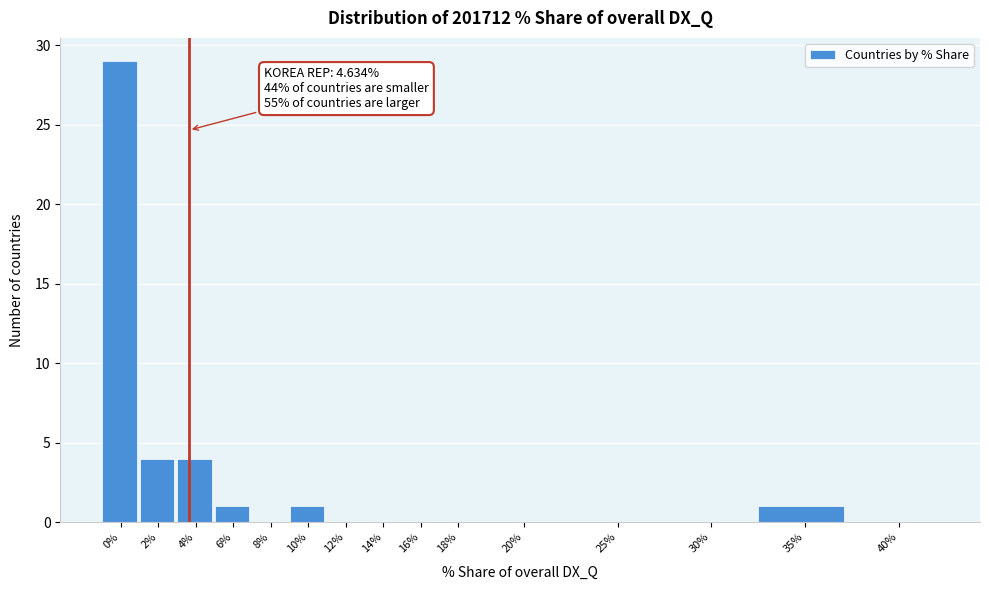

Reading left to right, extract all data points from this chart.

0%=29	2%=4	4%=4	6%=1	8%=0	10%=1	12%=0	14%=0	16%=0	18%=0	20%=0	25%=0	30%=0	35%=1	40%=0